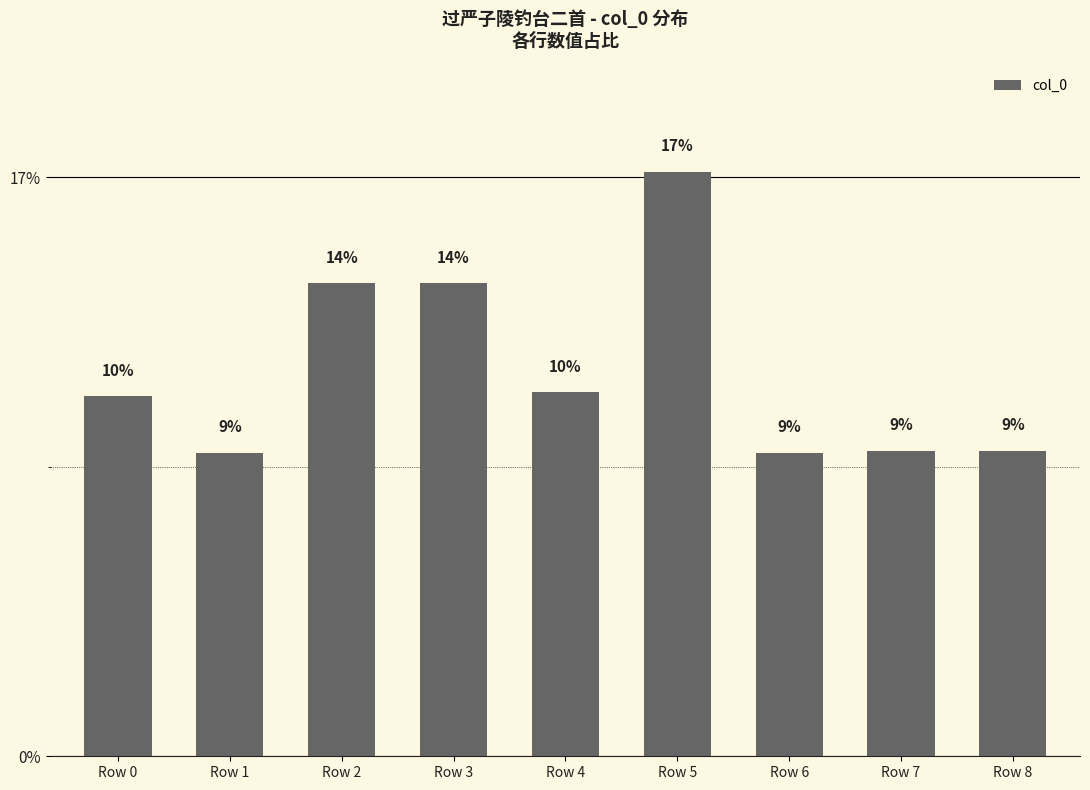

List the labels in order of value, largest first.

Row 5, Row 2, Row 3, Row 4, Row 0, Row 7, Row 8, Row 1, Row 6